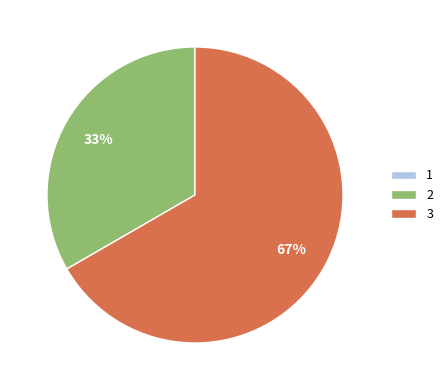

Between 2 and 3, which is larger?

3